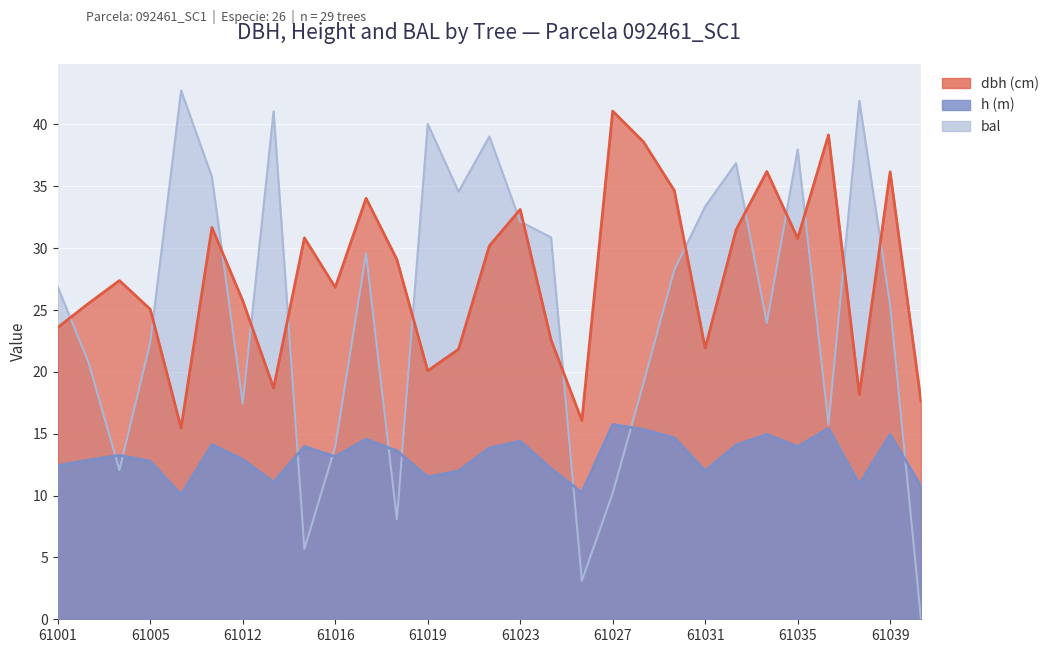

At which category does dbh reach its first local valley?

92461006